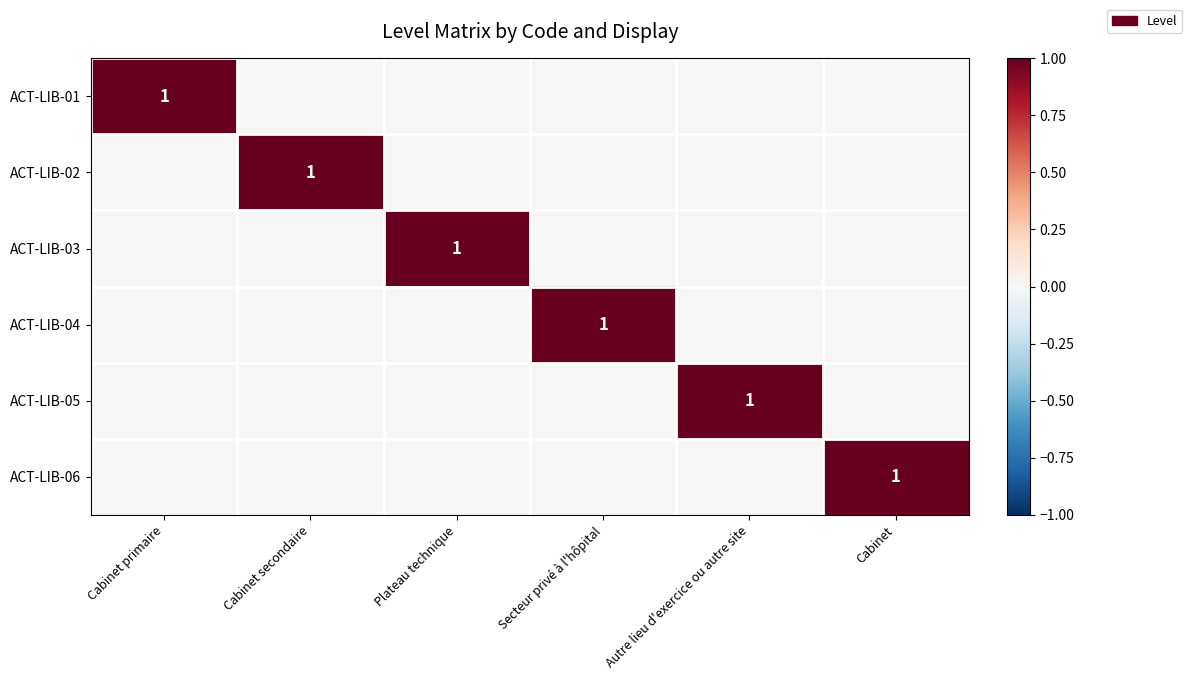

Between Autre lieu d'exercice ou autre site and Secteur privé à l'hôpital, which is larger?

Autre lieu d'exercice ou autre site